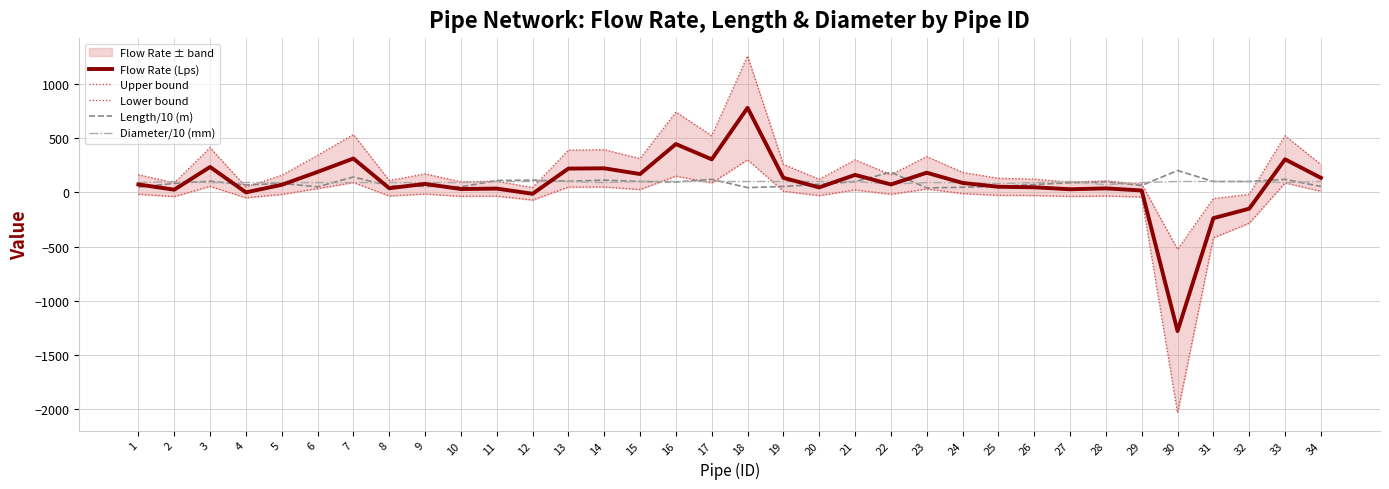

Rank the categories by Flow Rate (Lps) value from lowest to highest.

30, 31, 32, 12, 4, 29, 2, 27, 10, 11, 28, 8, 20, 26, 25, 5, 1, 22, 9, 24, 19, 34, 21, 15, 23, 6, 13, 14, 3, 17, 33, 7, 16, 18